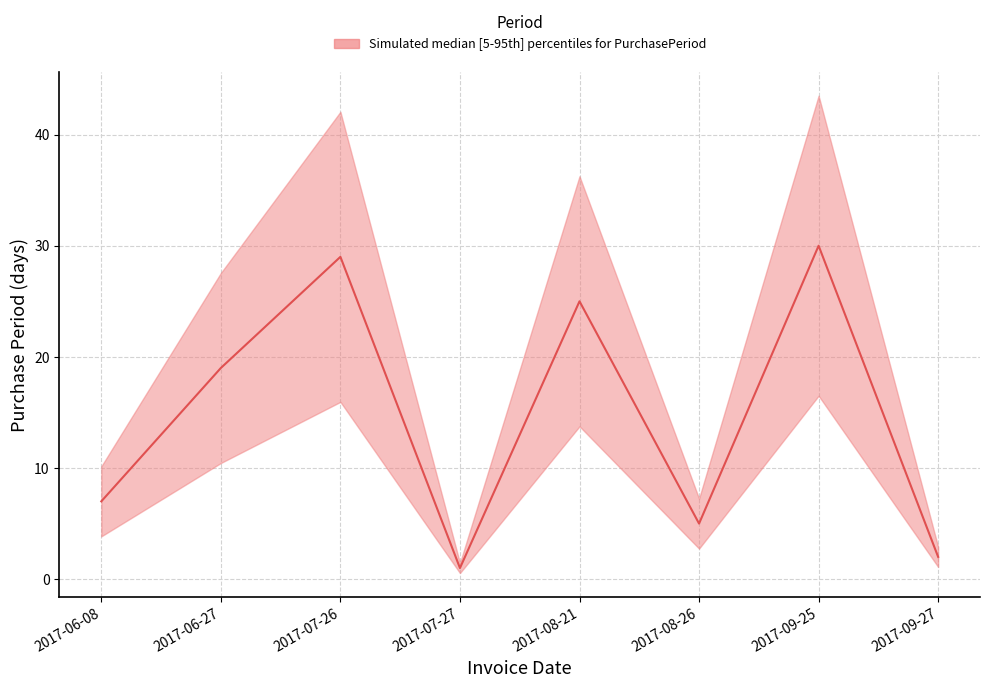

What position from the left is 2017-09-27?

8